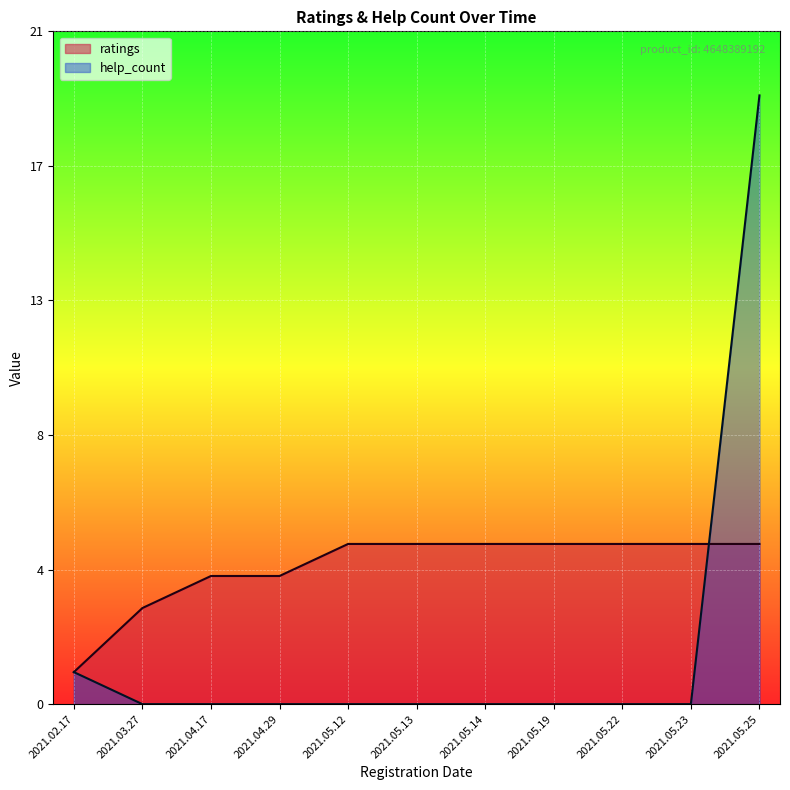

True or false: ratings and help_count intersect in this chart.

True